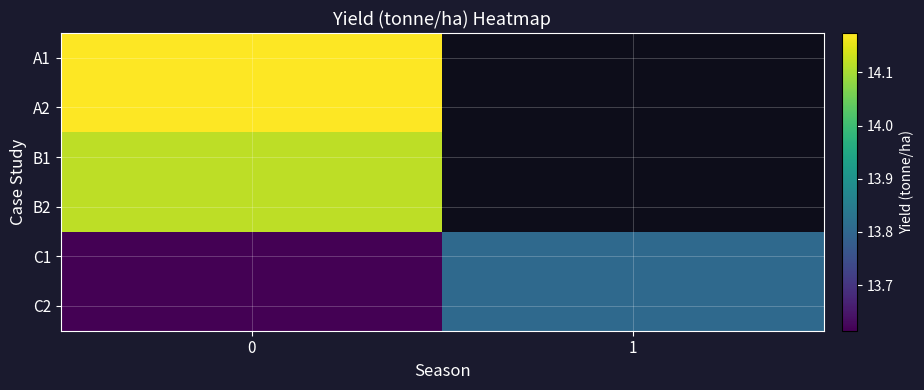

Which series has the largest total across all categories?

C1